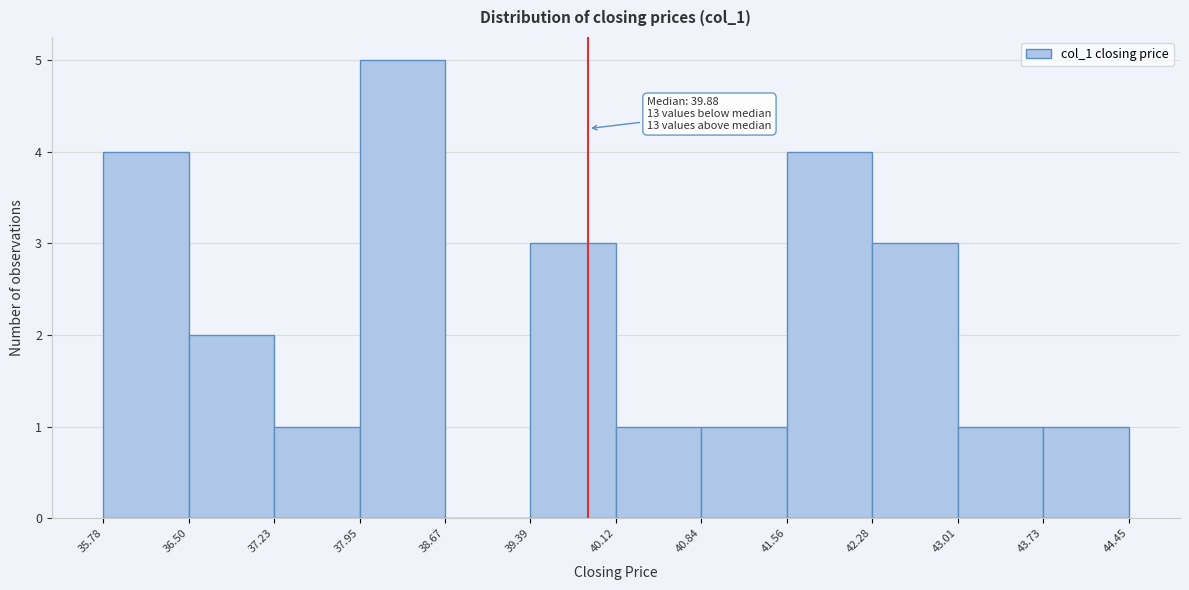

Over which range of the x-axis is the bar tallest?

37.95 to 38.67